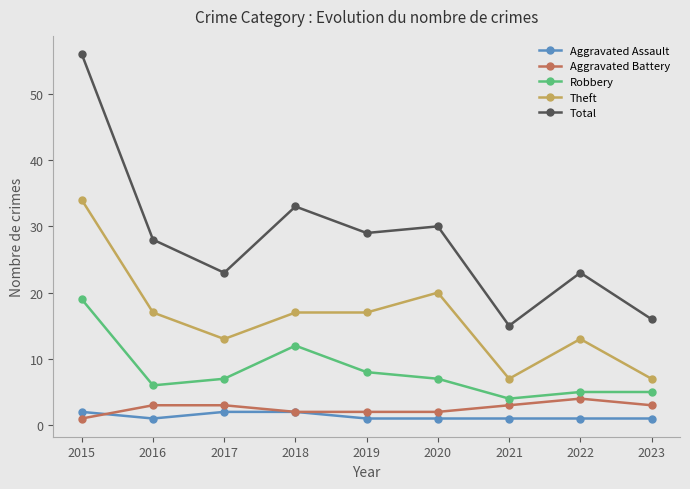

Reading left to right, what are all the values shown in this chart?

Aggravated Assault: 2	1	2	2	1	1	1	1	1
Aggravated Battery: 1	3	3	2	2	2	3	4	3
Robbery: 19	6	7	12	8	7	4	5	5
Theft: 34	17	13	17	17	20	7	13	7
Total: 56	28	23	33	29	30	15	23	16